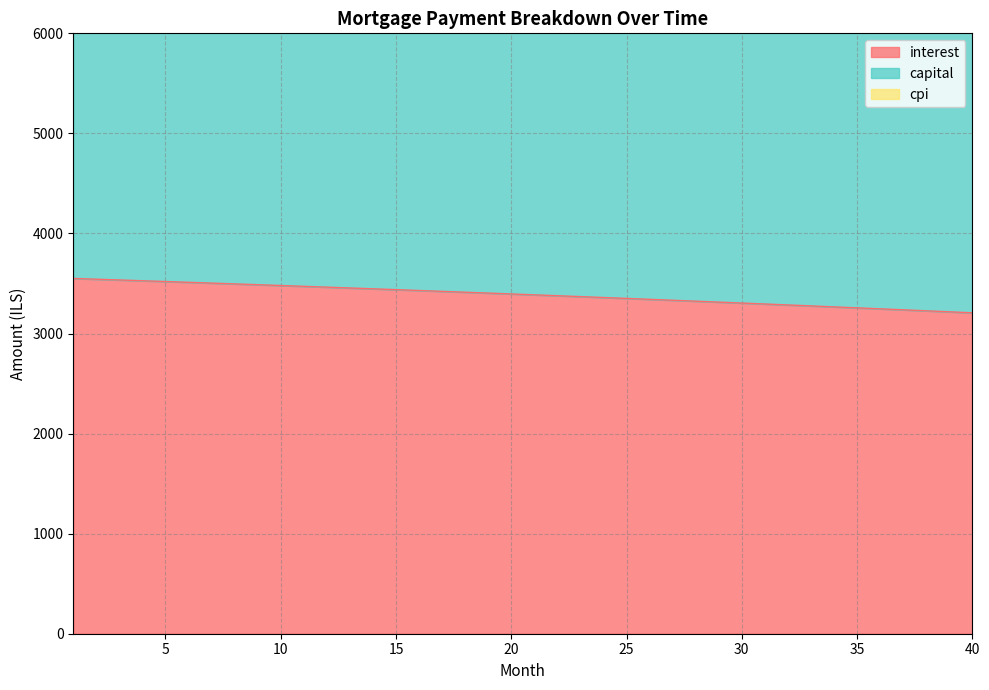

True or false: interest and cpi cross at least once.

False